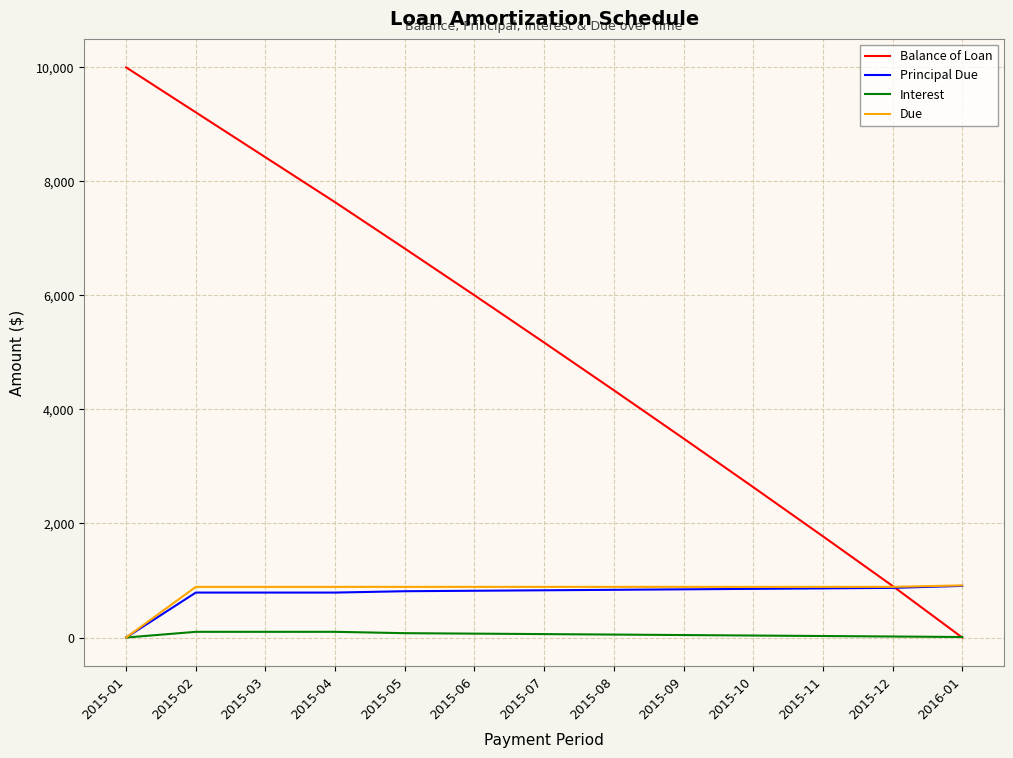

Is the value of Interest at 2015-06 greater than the value of Balance of Loan at 2015-08?

No